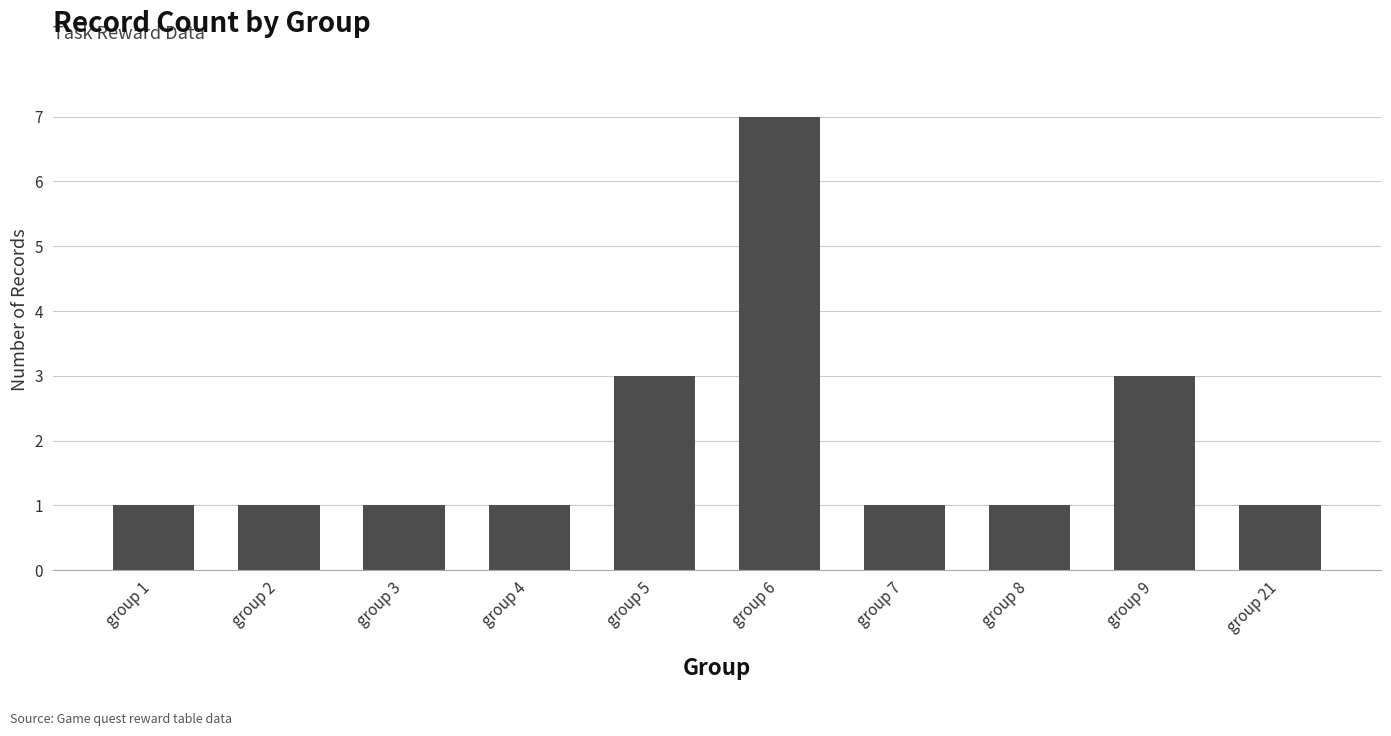

The chart shows a value of 2 at group 9. True or false?

False